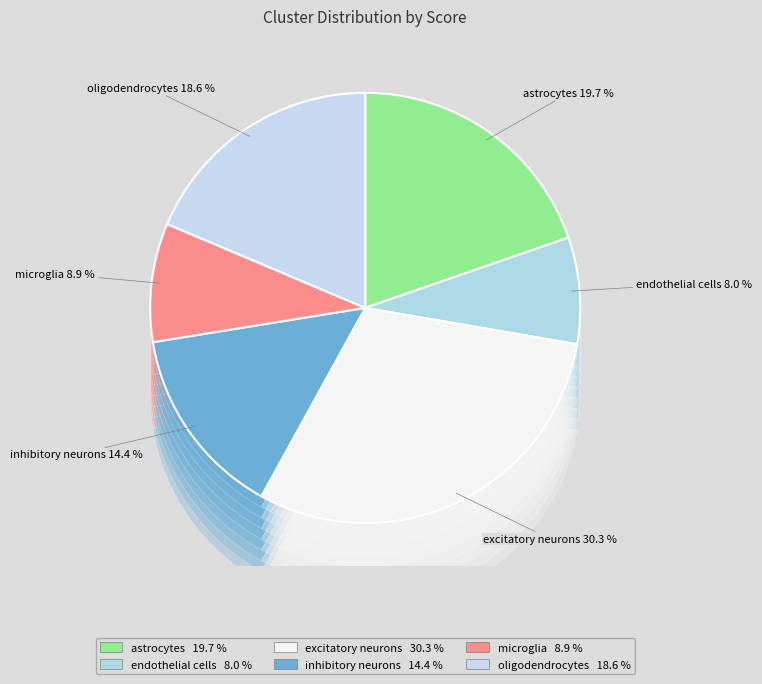

To the nearest percent, what is the average slice percentage?

17%